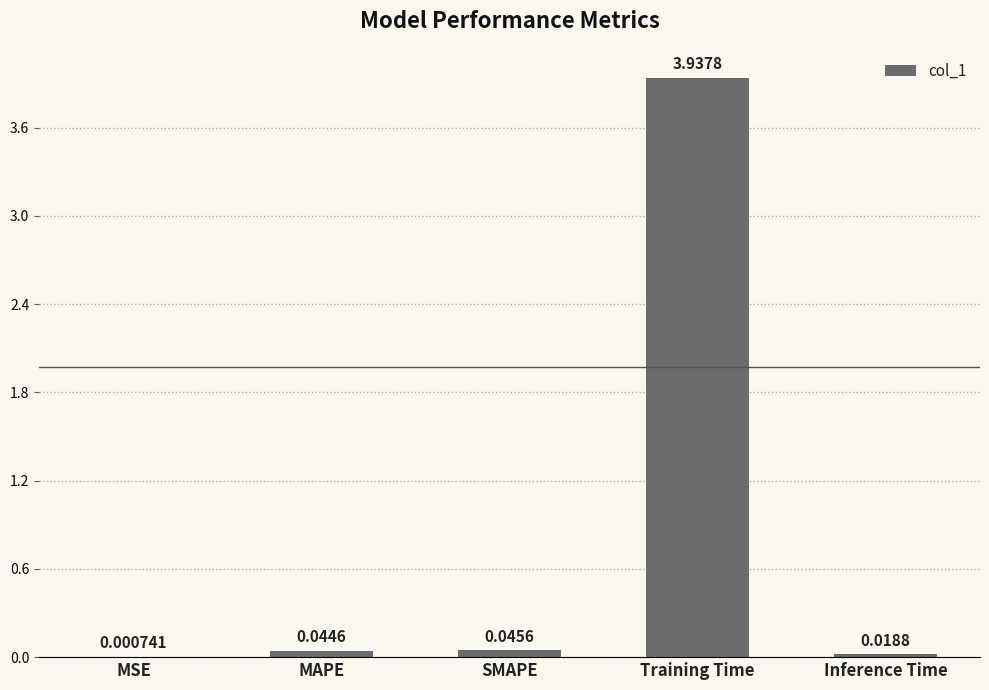

Where is the data nearest to the value 1?

SMAPE